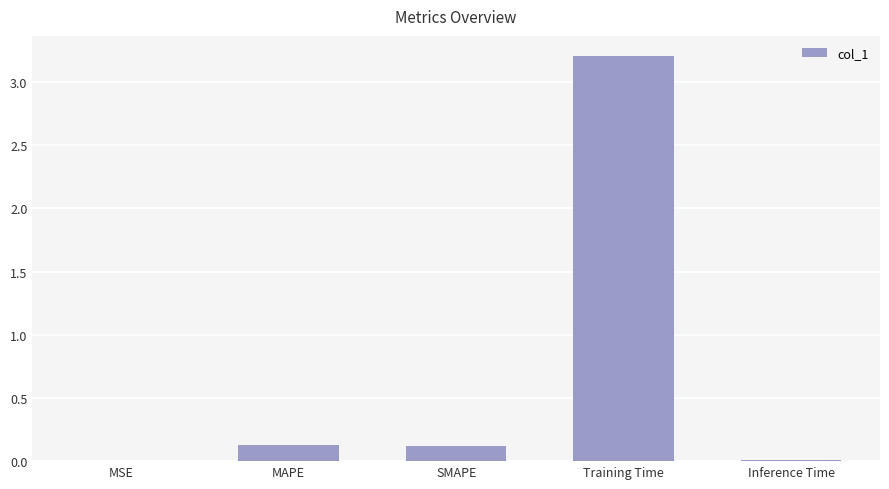

Between Training Time and Inference Time, which is larger?

Training Time